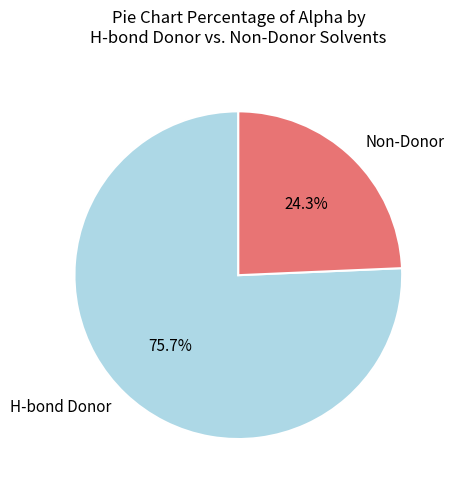

Rank the categories by value from lowest to highest.

Non-Donor, H-bond Donor